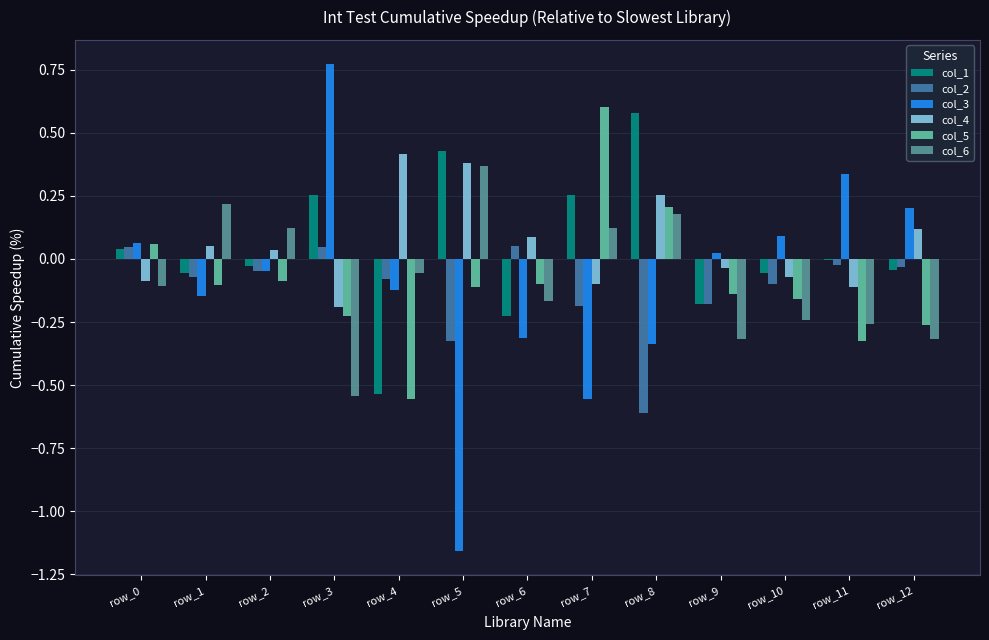

At which category does the chart reach its peak across all series?

row_3